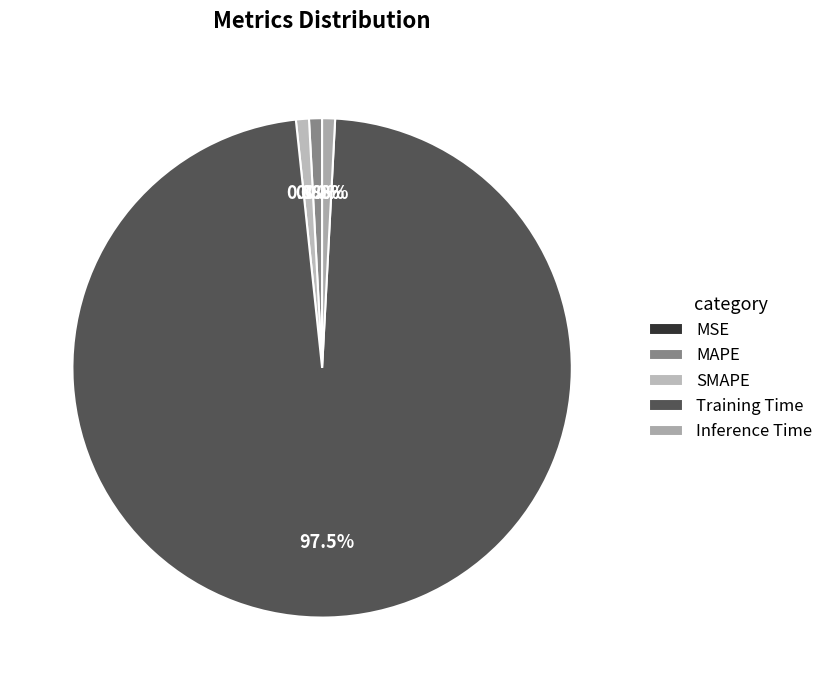

How much of the chart is everything except MSE?

100.0%